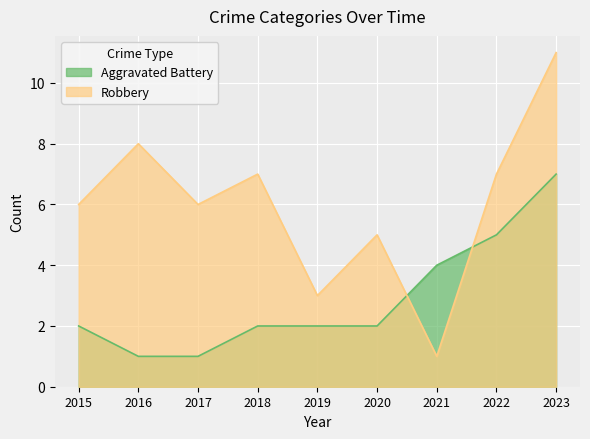

Where does the Robbery series first go above 6?

2016